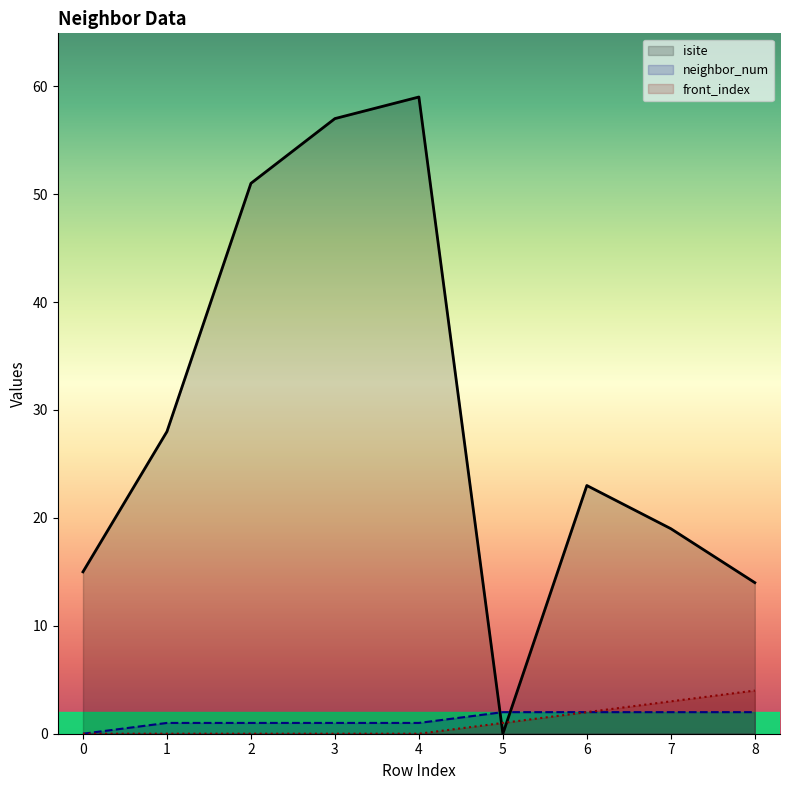

True or false: isite and front_index cross at least once.

True